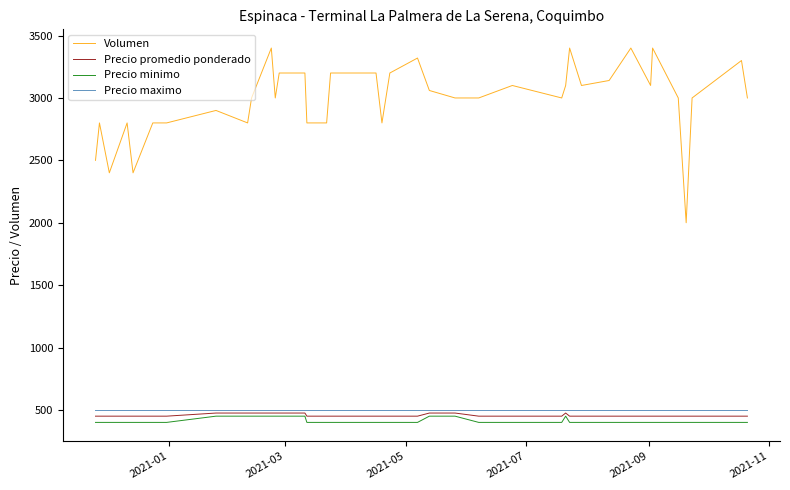

Count the number of data series in this chart.

4